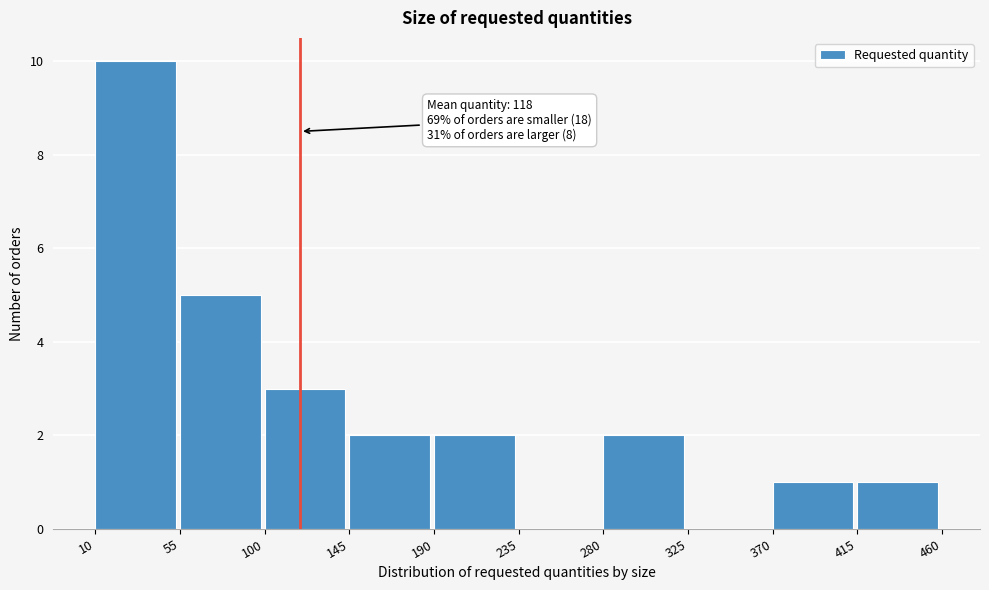

Which range on the x-axis has the tallest bar?

10 to 55